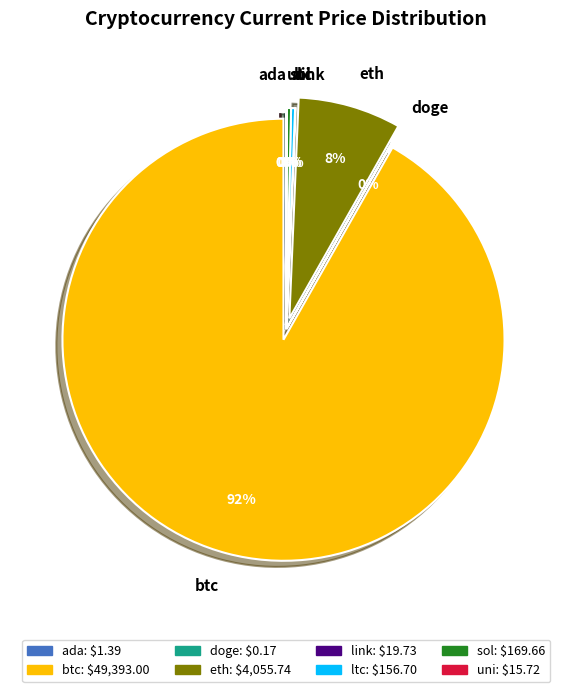

Is it true that eth is 8% of the pie?

True